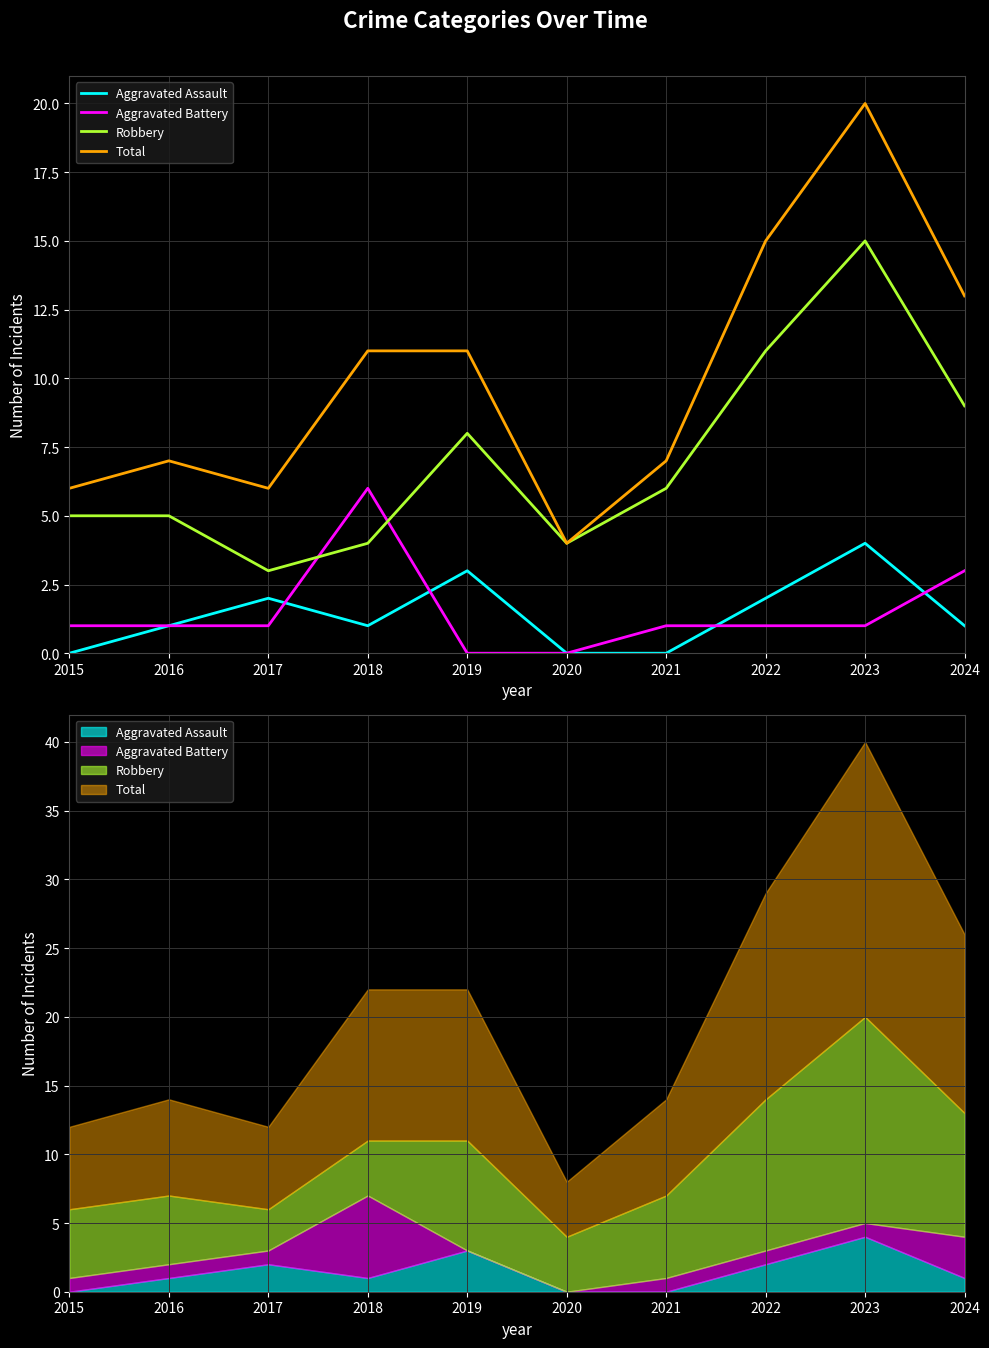

What is the value of the Total point at the 6th from the left?

4